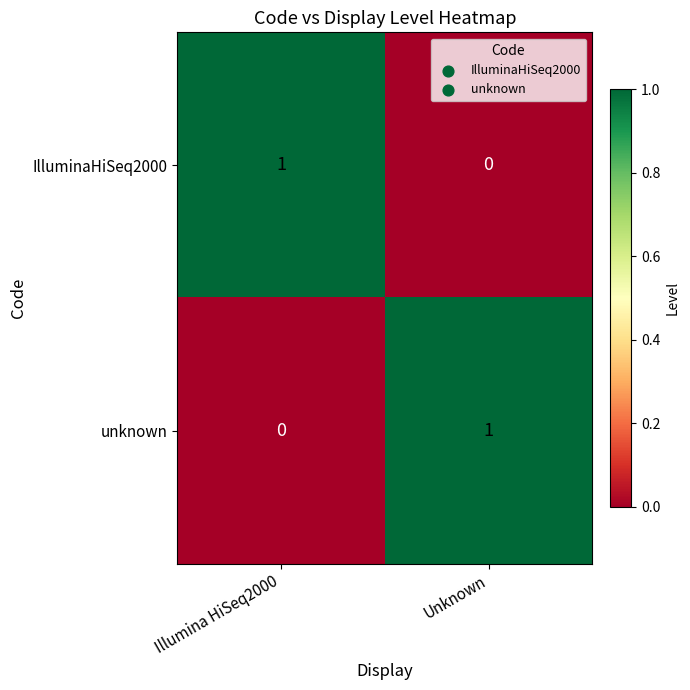

At which label does unknown reach its peak?

Unknown